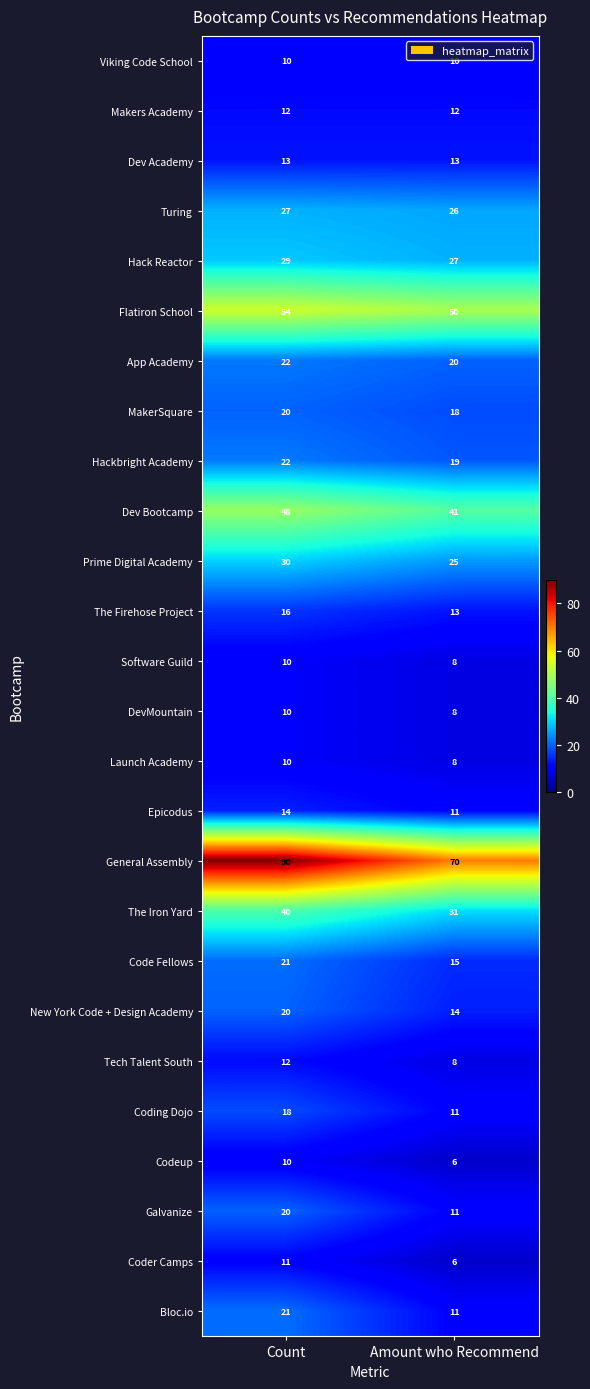

Which series has the widest spread of values?

General Assembly